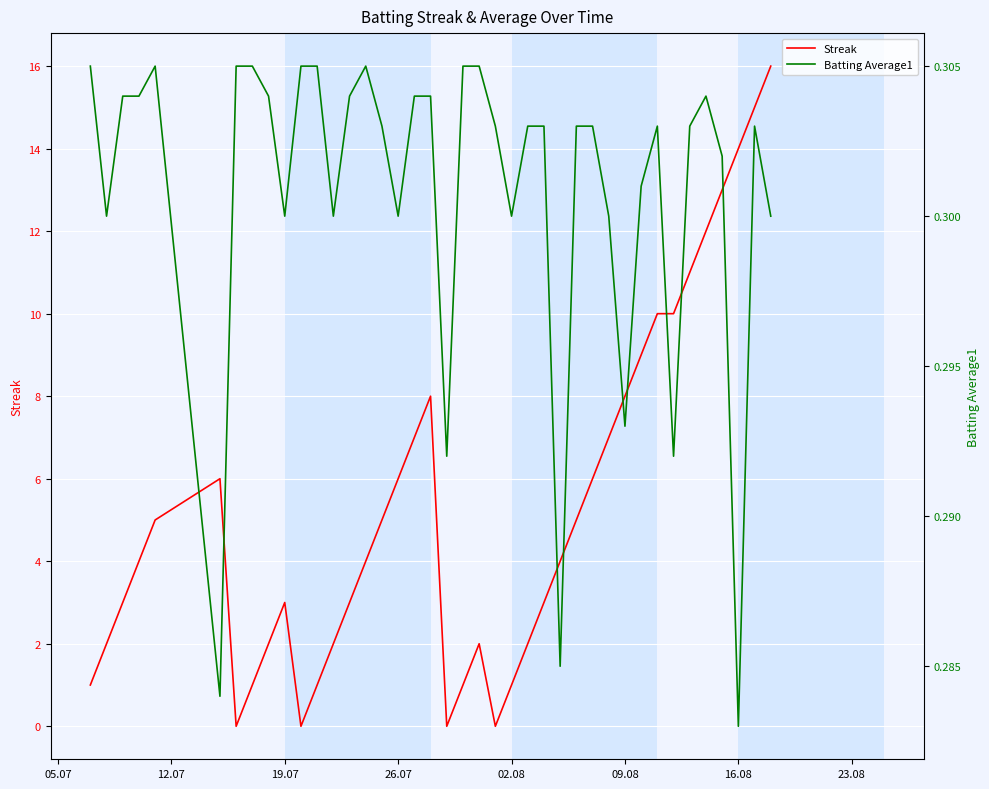

What is the maximum value for Streak?

16